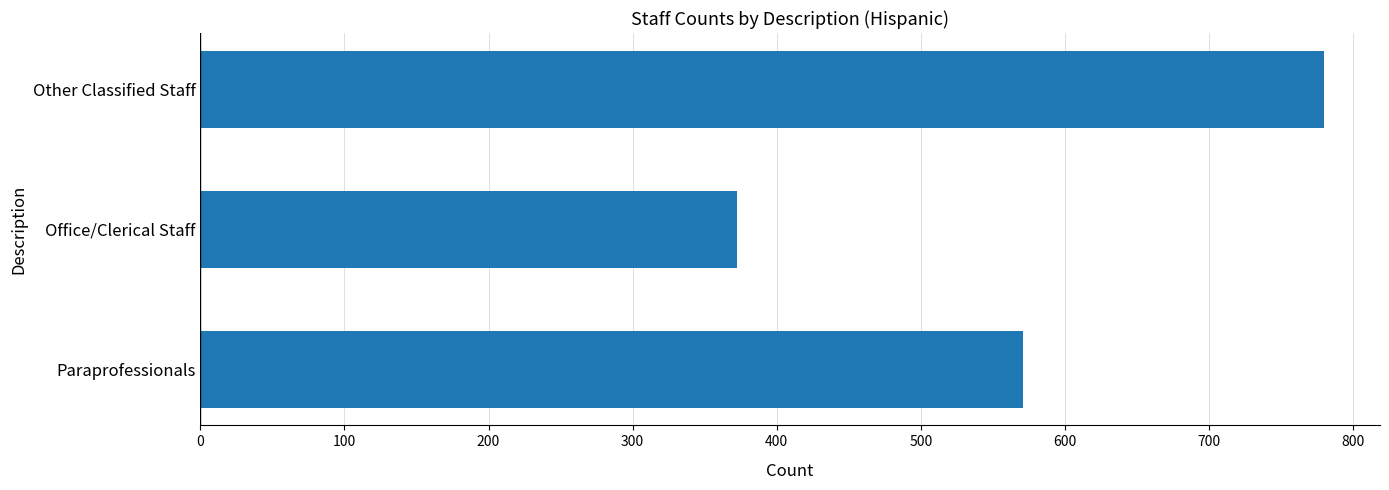

Reading bottom to top, transcribe all the data shown in this chart.

Paraprofessionals=570.8	Office/Clerical Staff=372.5	Other Classified Staff=779.5